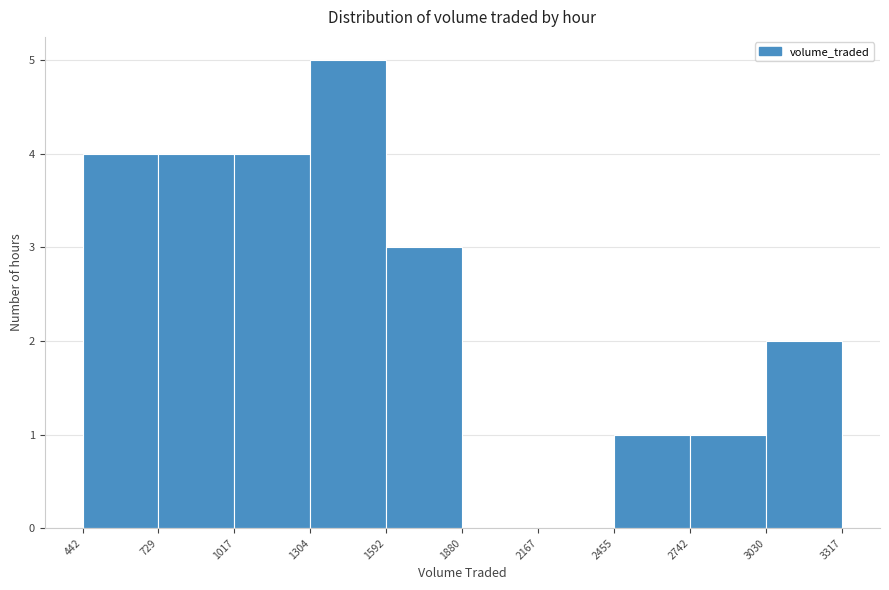

Reading left to right, transcribe this chart: for each bar, give the range it covers on the x-axis and its height. The values are not printed on the chart, so give them approximately, as read against the axis.

442 to 729: 4
729 to 1017: 4
1017 to 1304: 4
1304 to 1592: 5
1592 to 1880: 3
1880 to 2167: 0
2167 to 2455: 0
2455 to 2742: 1
2742 to 3030: 1
3030 to 3317: 2